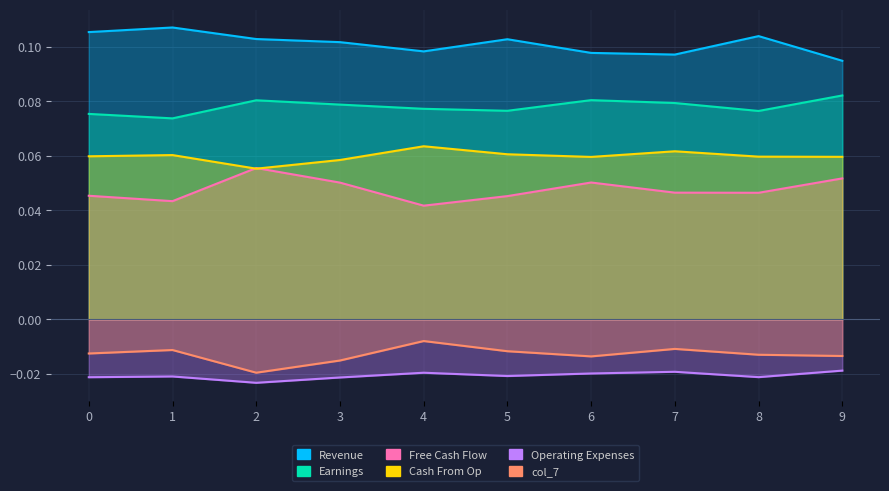

What is the lowest value of the Revenue series?

0.1